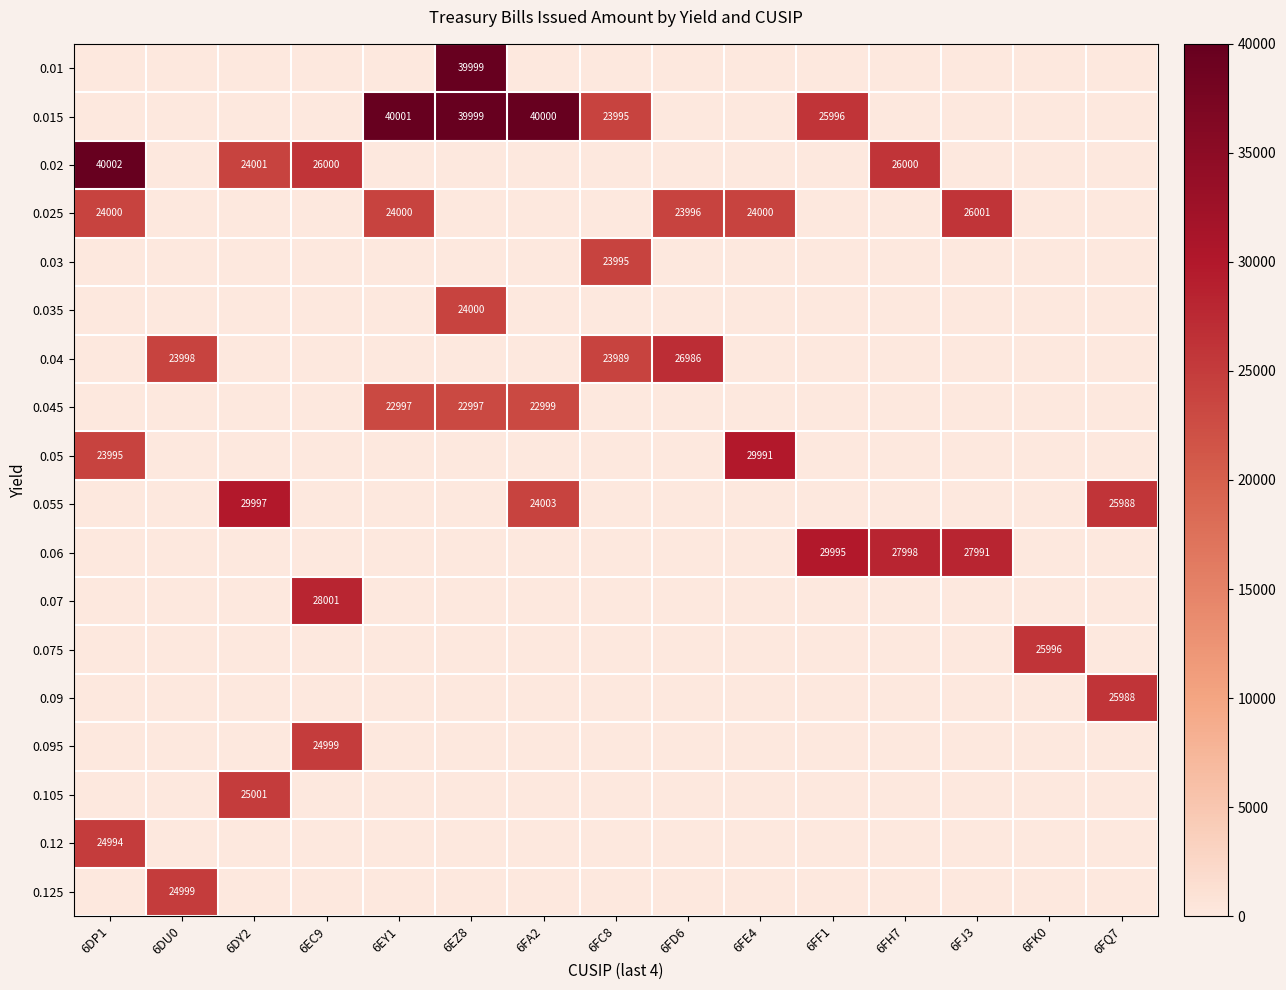

True or false: 0.06 has a value of 27998 at 6FH7.

True